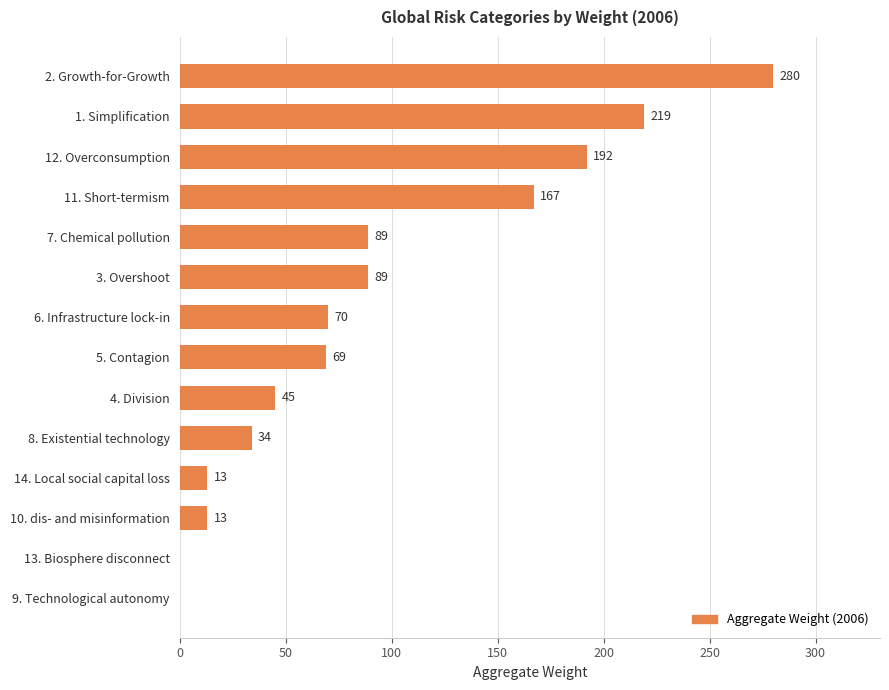

Which label corresponds to the largest value in the chart?

2. Growth-for-Growth